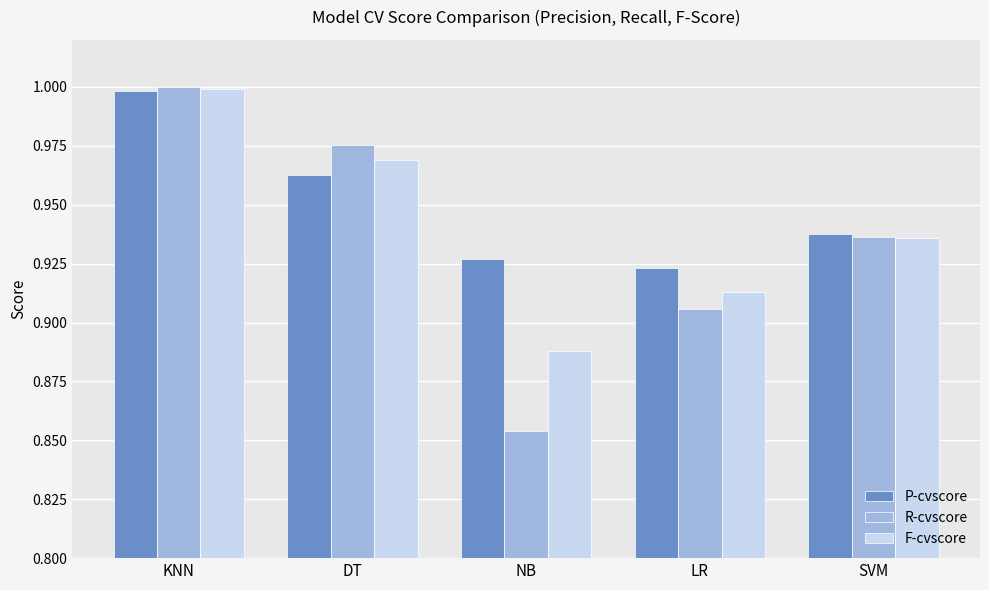

At which category does the chart reach its minimum across all series?

NB